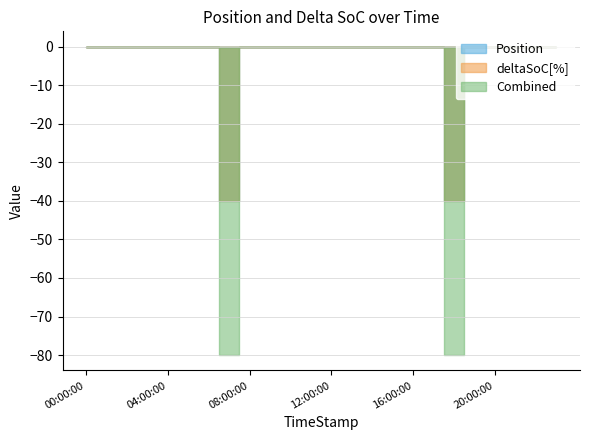

True or false: deltaSoC[%] and Position cross at least once.

False